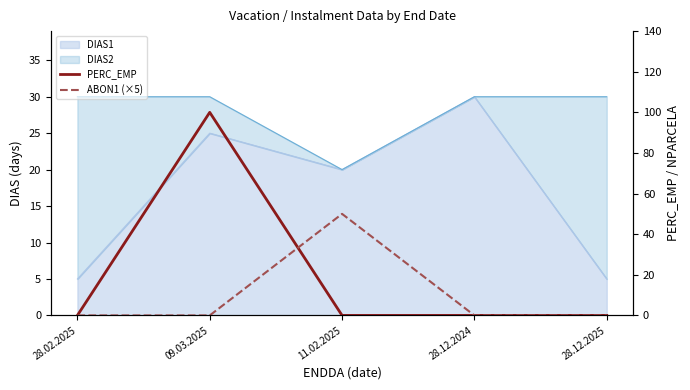

At which category is the sum across all series the highest?

09.03.2025